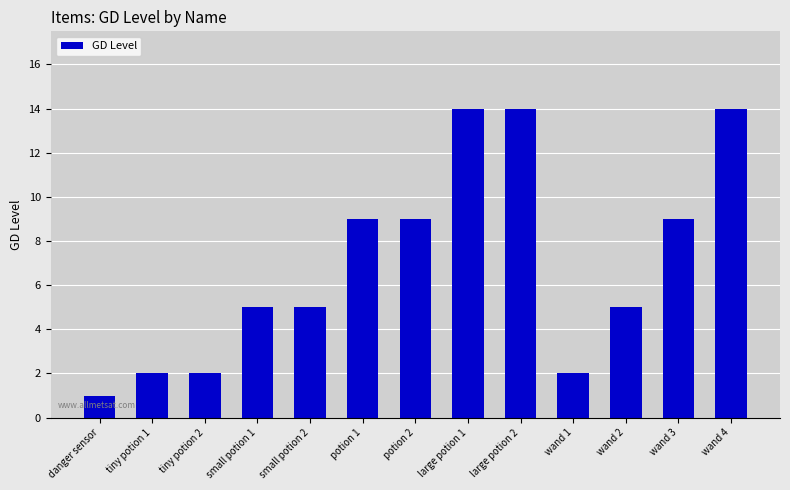

At which category does the chart reach its minimum across all series?

danger sensor